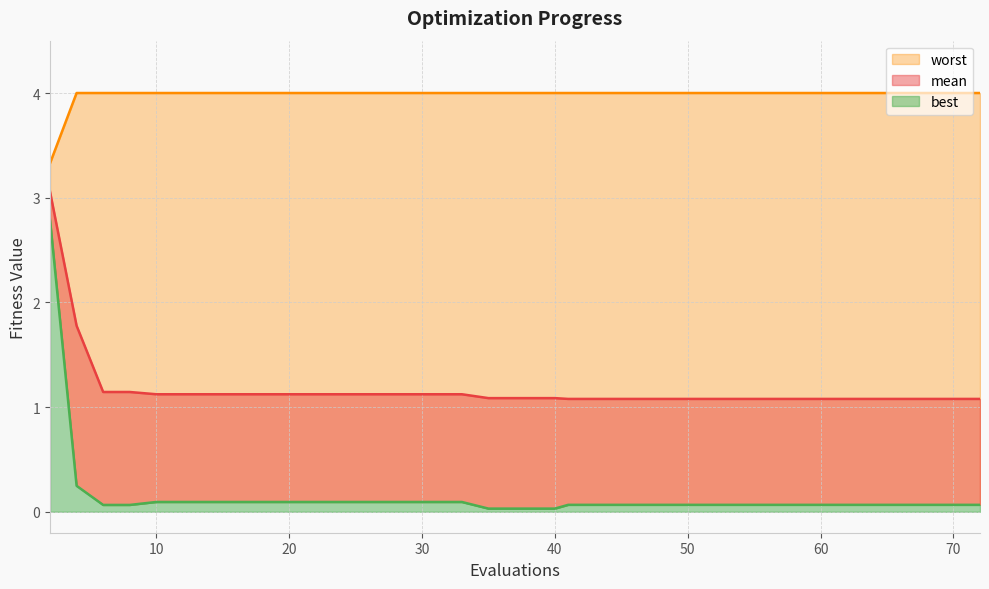

The value of mean at 70 is 1.1. True or false?

True